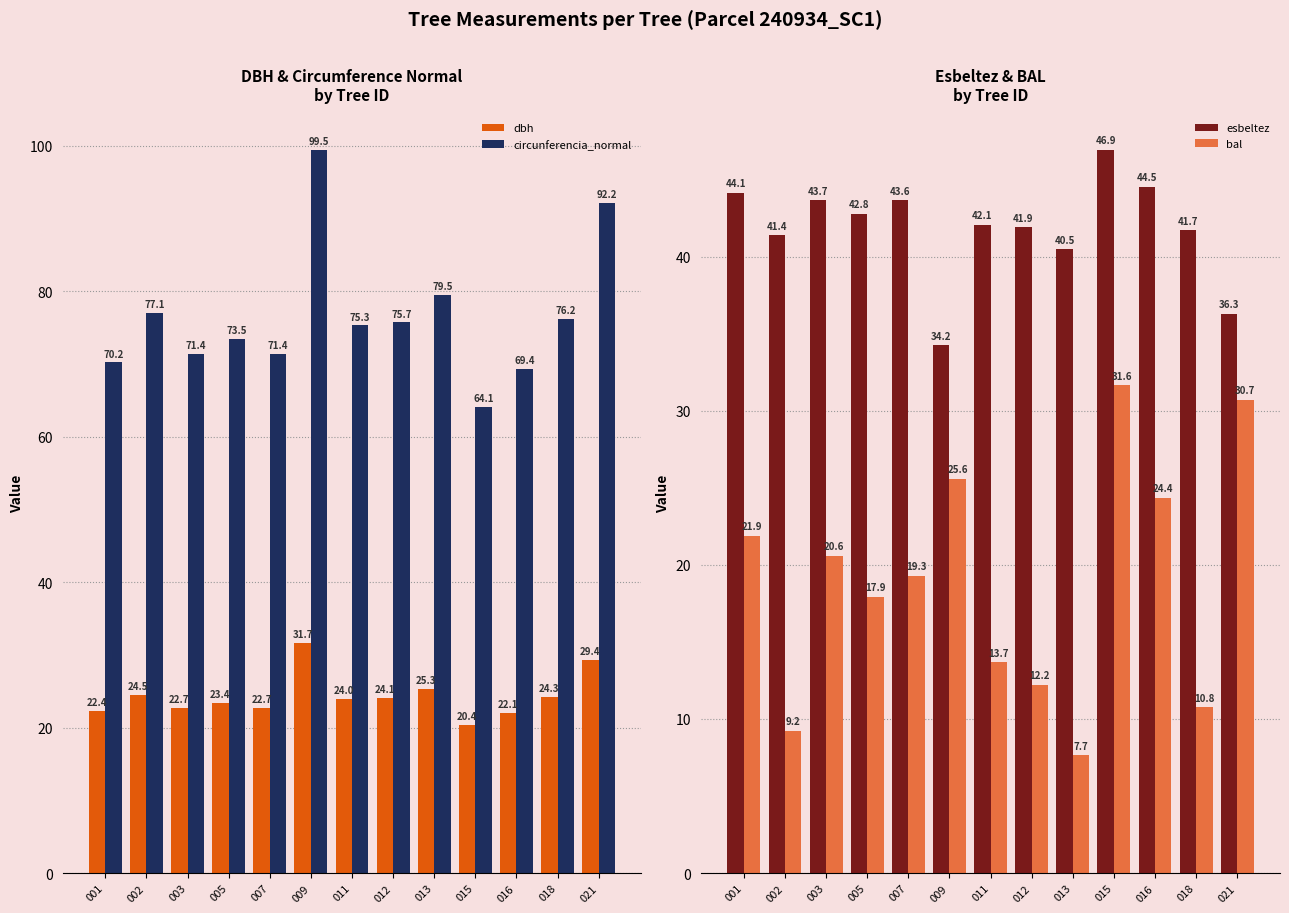

True or false: dbh has a value of 36.6 at 016.

False